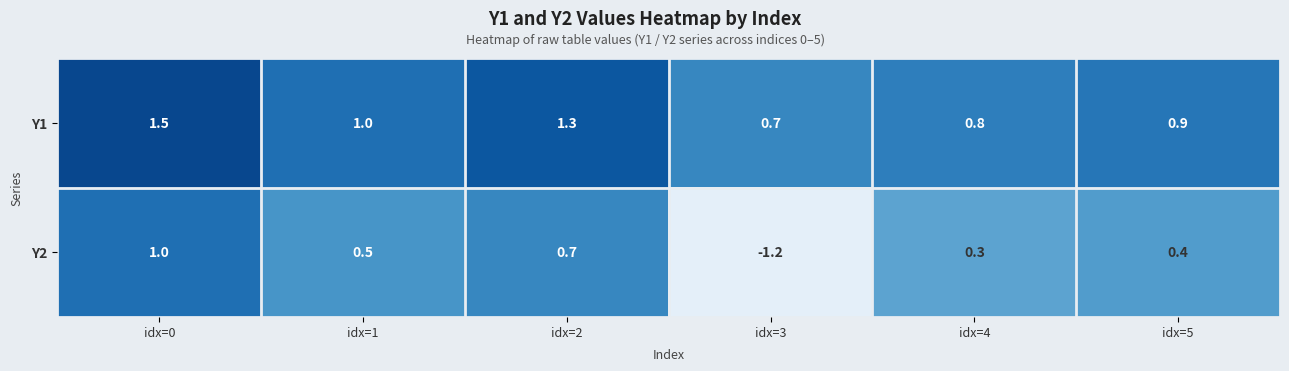

How many data points does each series have?

6